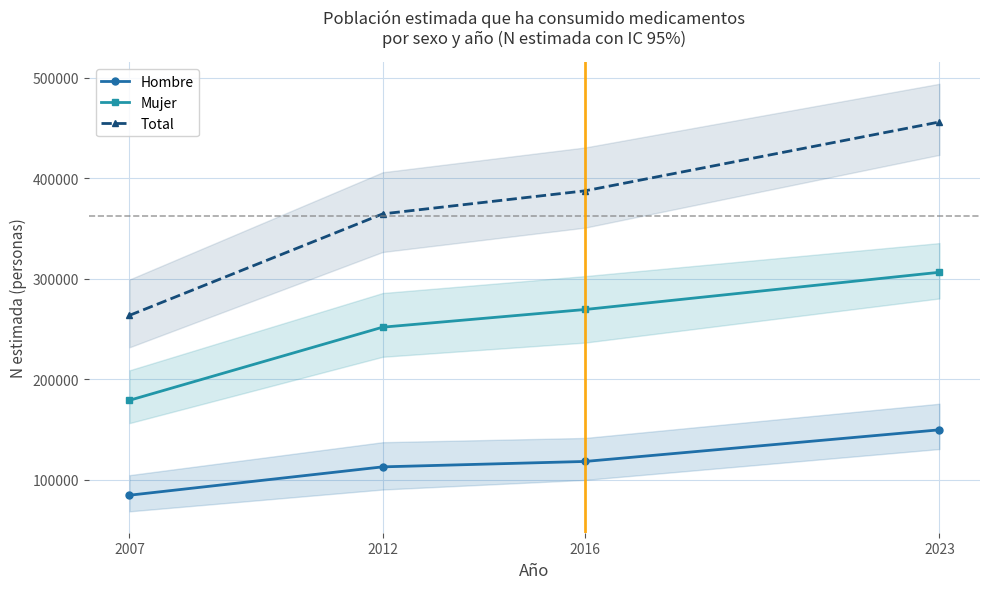

What is the average value of the Total series?

368001